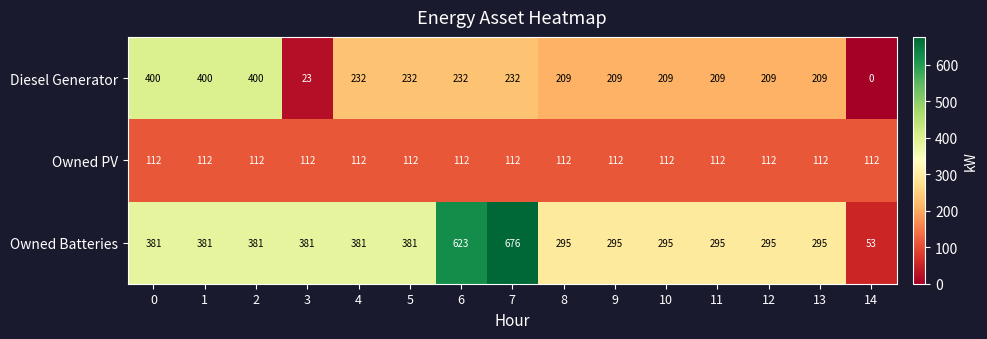

What is the sum of all Owned Batteries values?

5408